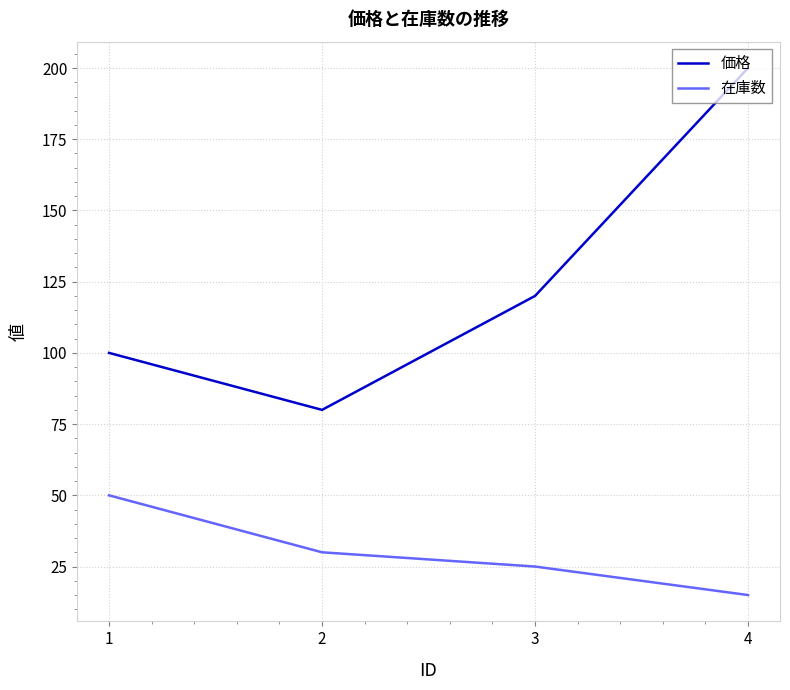

True or false: 価格 has more than 2 points higher than both neighbors.

False